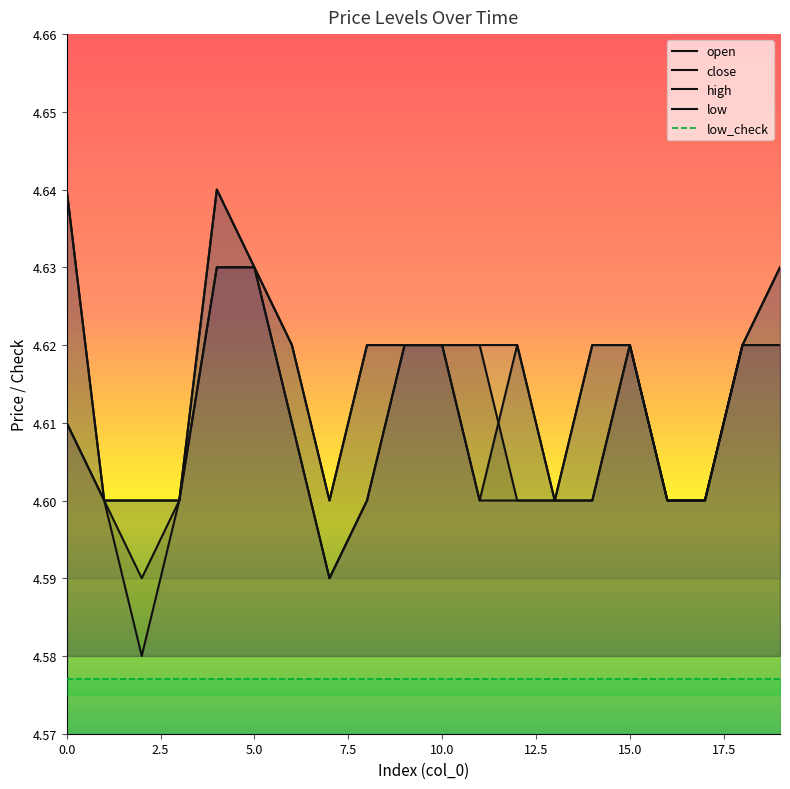

What is the approximate value of open at 2?

4.6